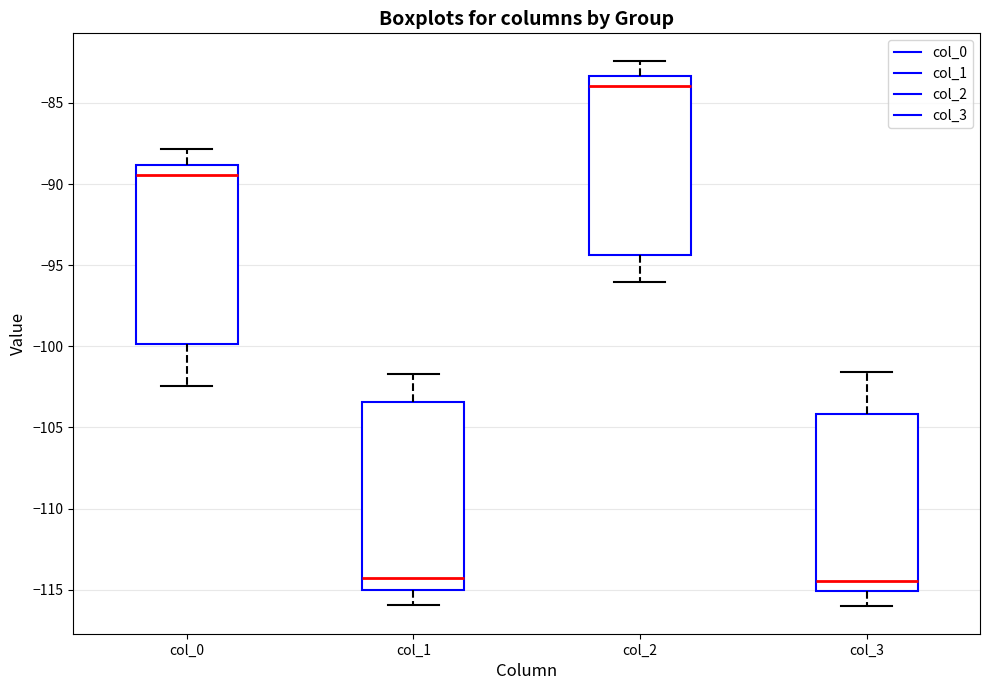

Reading left to right, read every box against the y-axis: the position of its median line, the range the box covers, and the ends of its whiskers. The values are not printed on the chart, so give them approximately, as read against the axis.

col_0: median -89.5, box -100.0 to -89.0, whiskers -102.5 to -88.0
col_1: median -114.5, box -115.0 to -103.5, whiskers -116.0 to -101.5
col_2: median -84.0, box -94.5 to -83.5, whiskers -96.0 to -82.5
col_3: median -114.5, box -115.0 to -104.0, whiskers -116.0 to -101.5